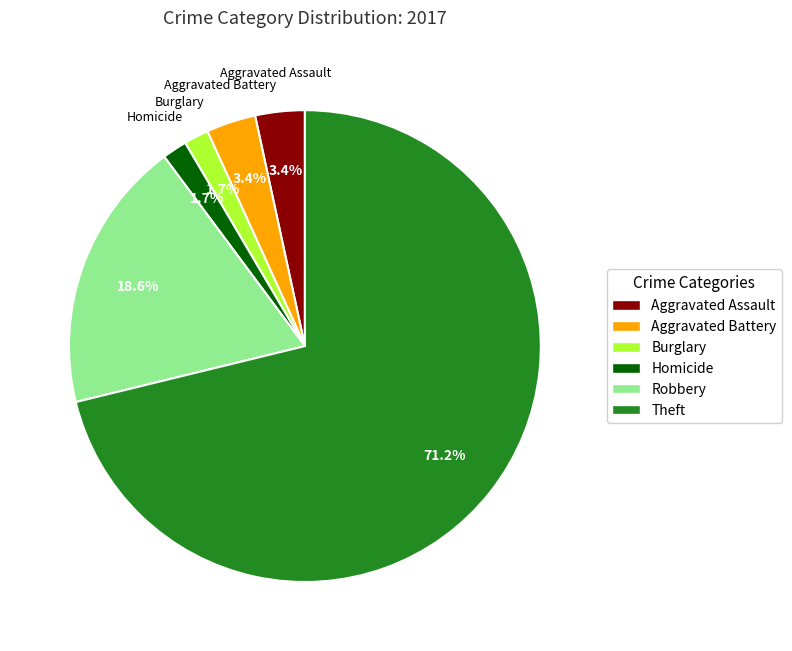

Is there a majority slice in this chart?

Yes